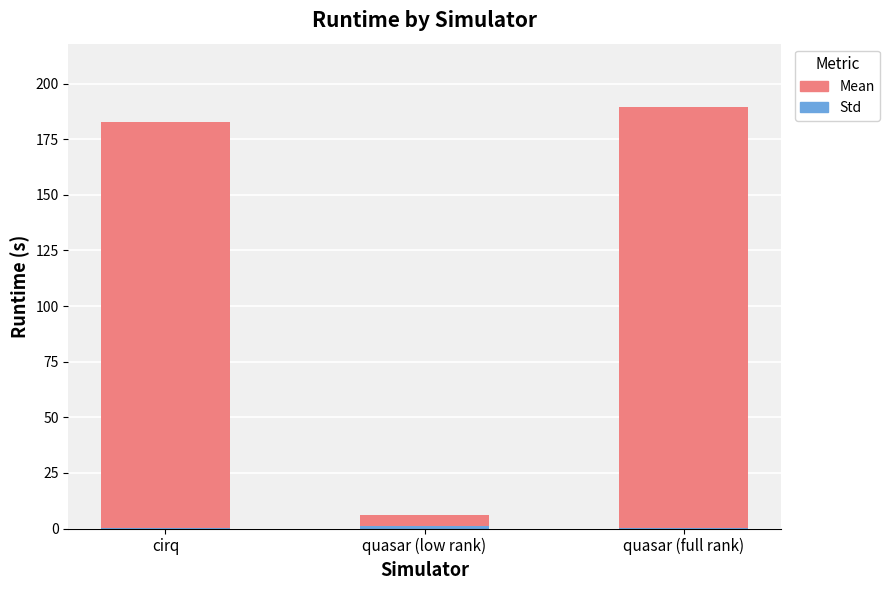

Which category has the highest value in the Mean series?

quasar (full rank)